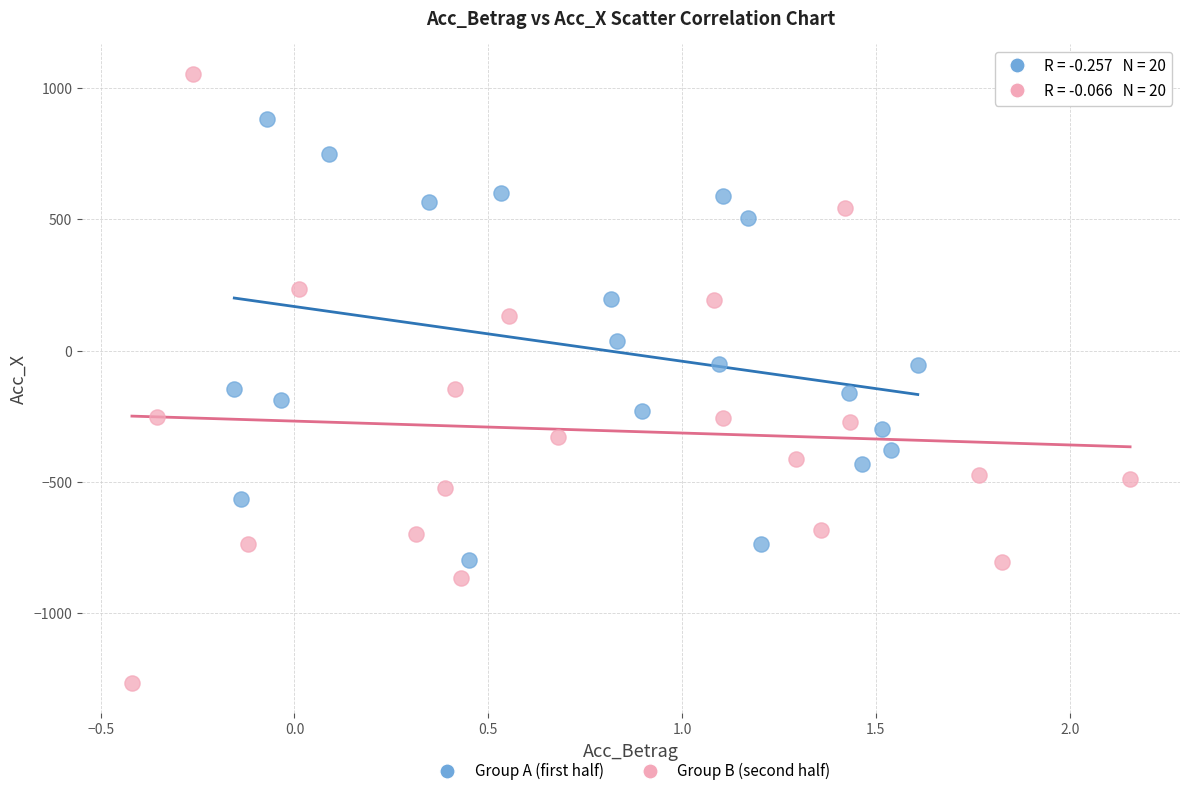

Which series reaches the minimum Y coordinate?

Group B (second half)